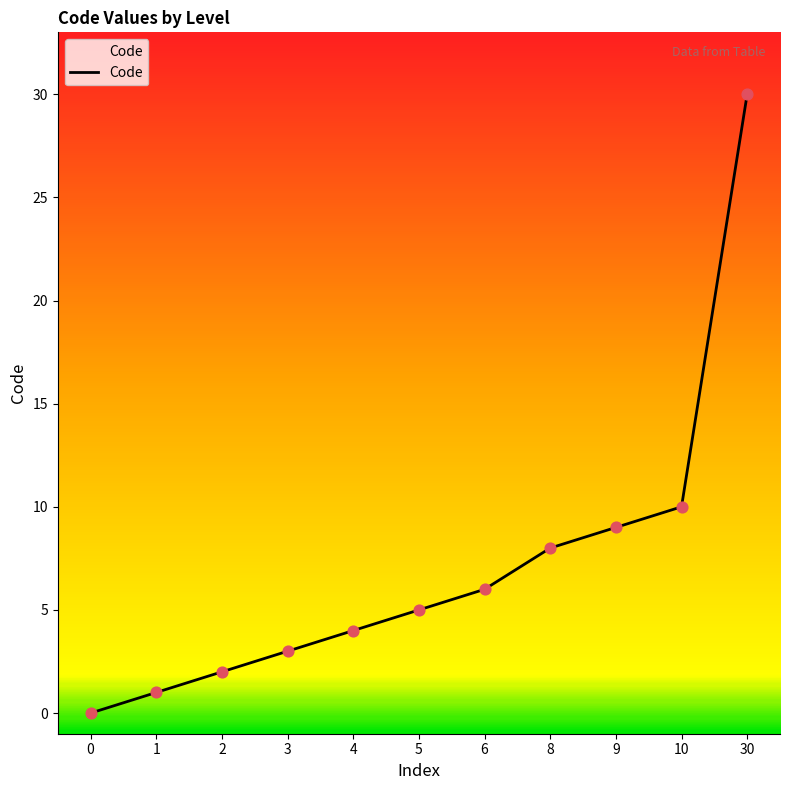

Which has a higher value, 1 or 6?

6